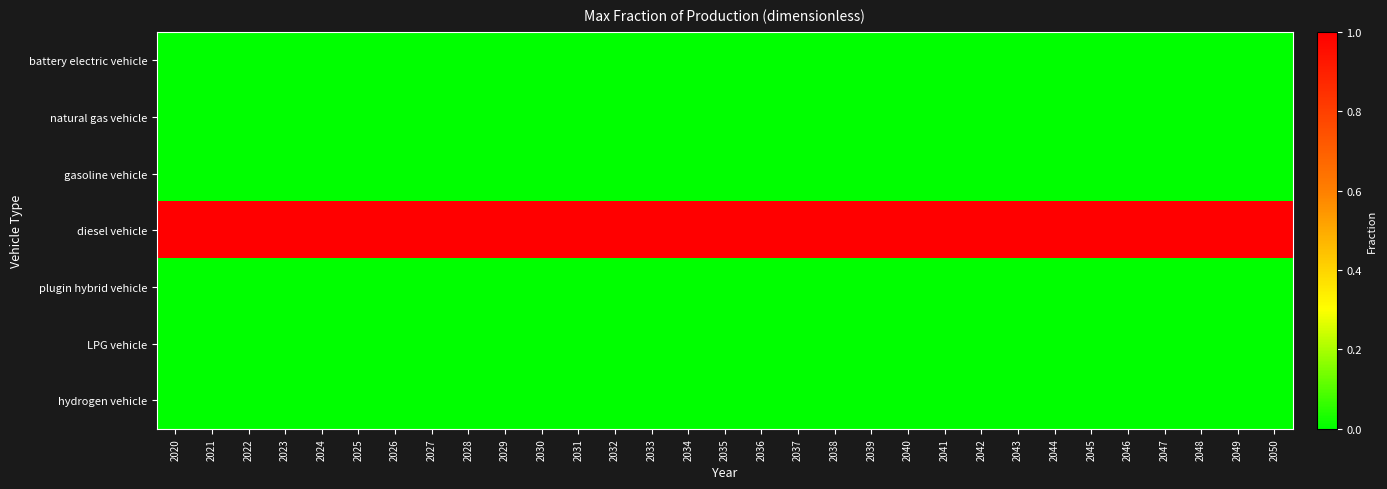

At which category does the chart reach its peak across all series?

2020